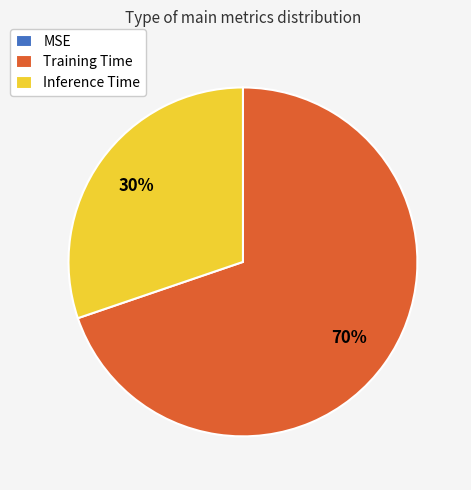

Is there a majority slice in this chart?

Yes